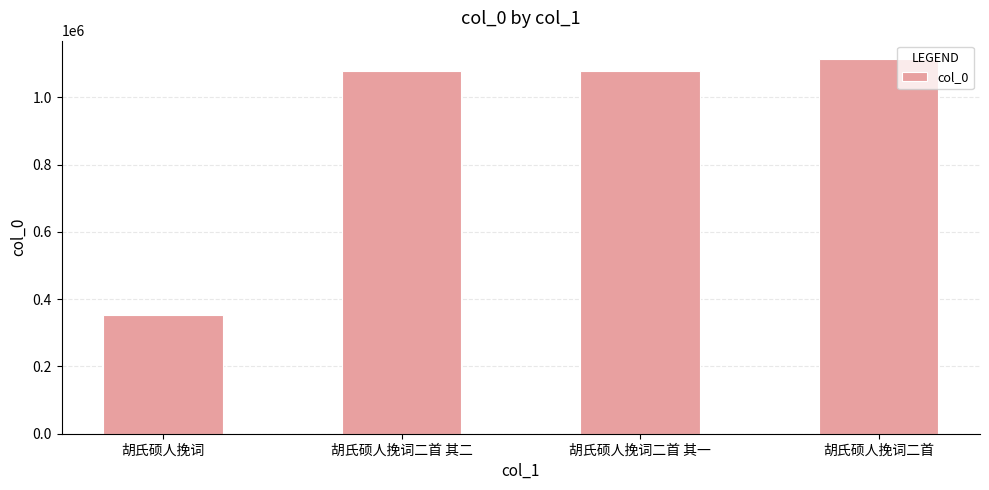

What is the change in value from 胡氏硕人挽词 to 胡氏硕人挽词二首?

+760750